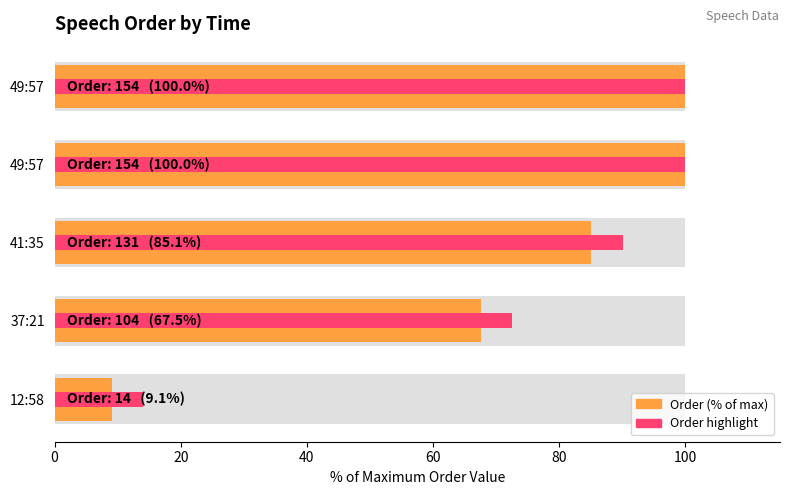

Rank the series at 37:21 from highest to lowest value.

Order highlight, Order (% of max)